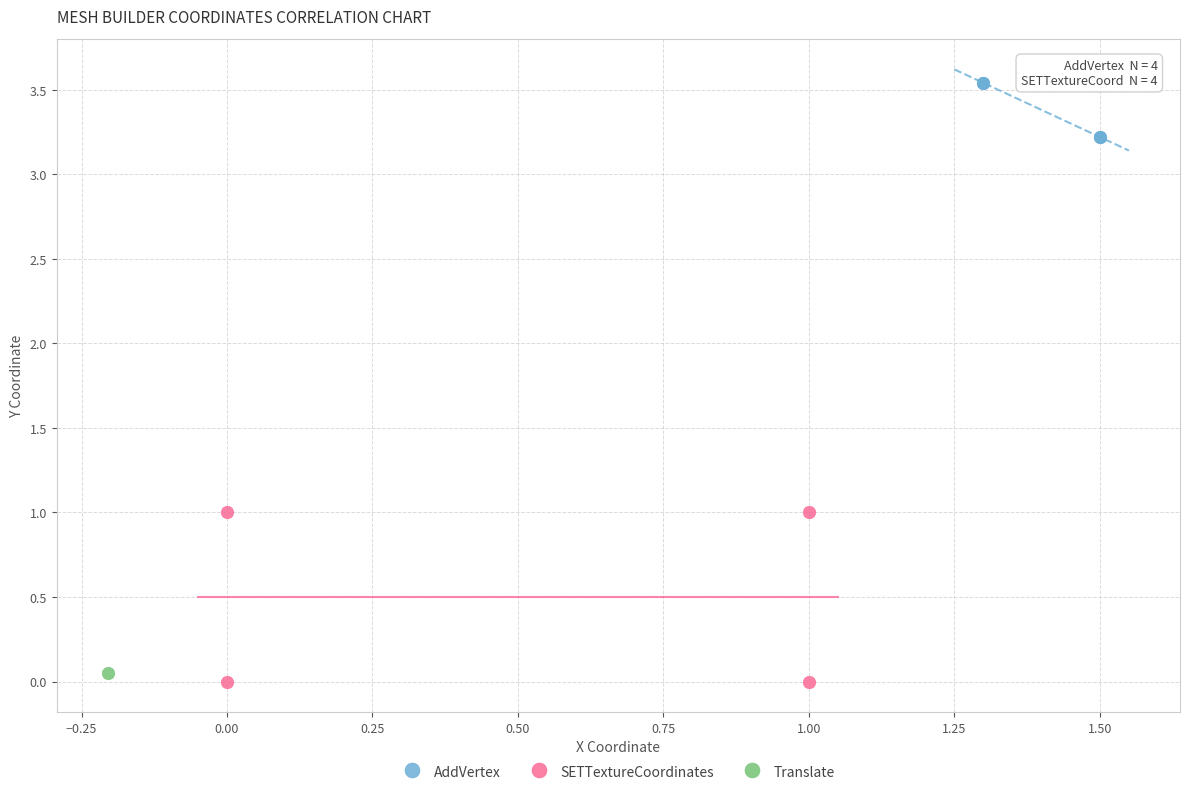

What are all the series names shown in the legend?

AddVertex, SETTextureCoordinates, Translate